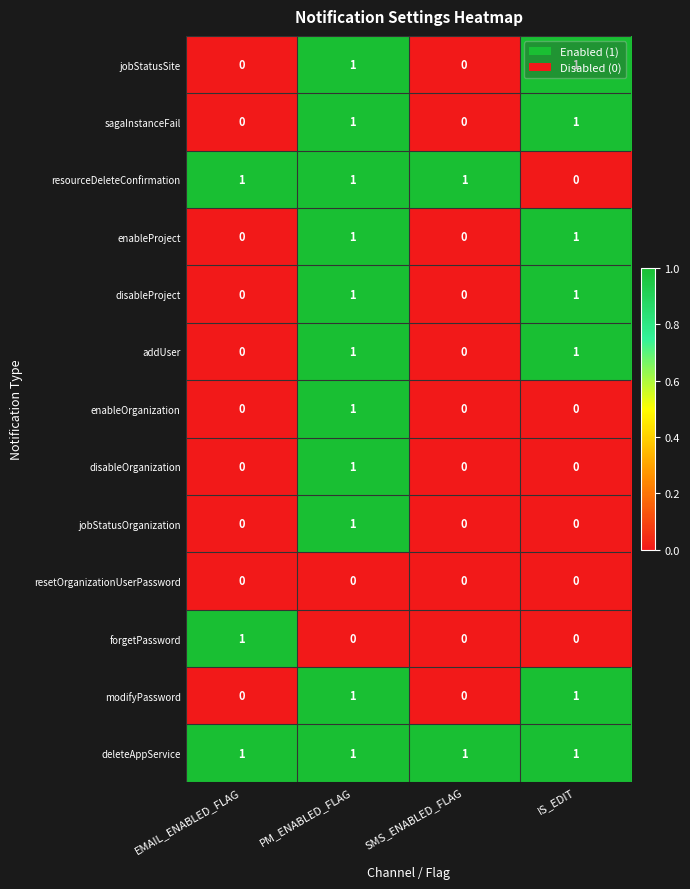

At which category is the sum across all series the highest?

PM_ENABLED_FLAG